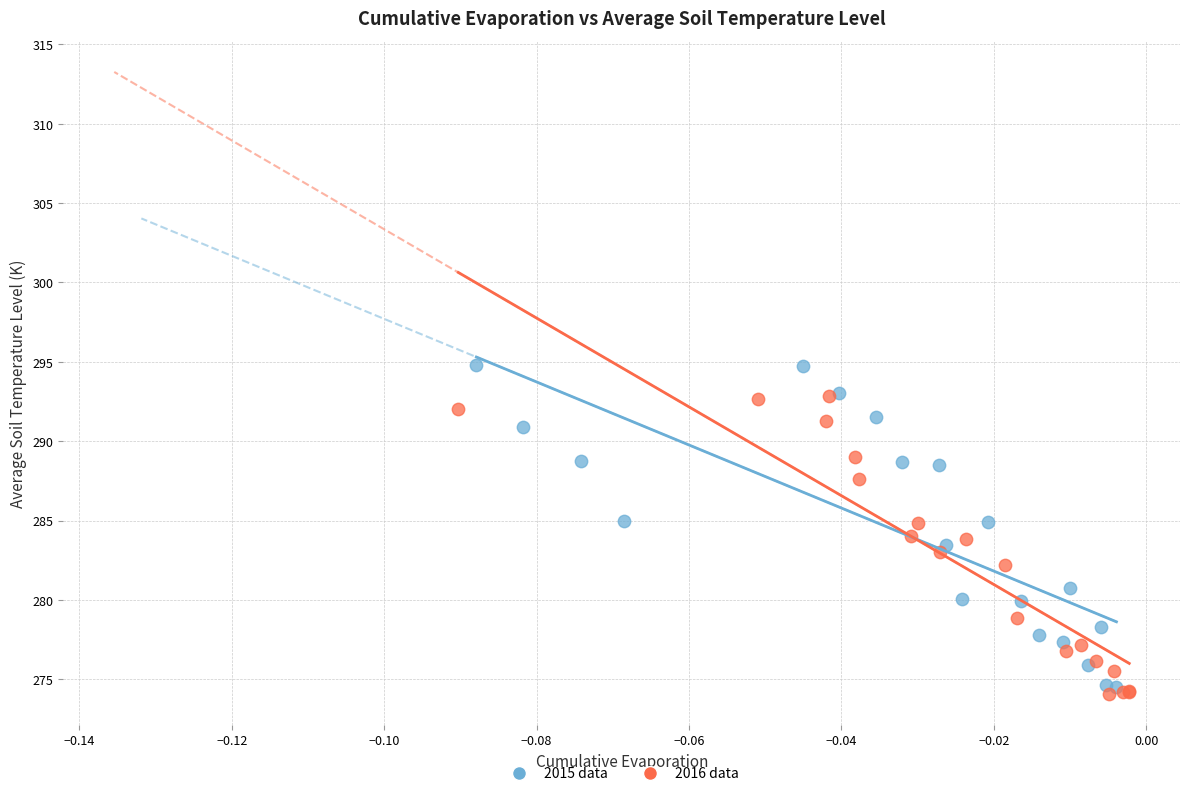

What are all the series names shown in the legend?

2015 data, 2016 data